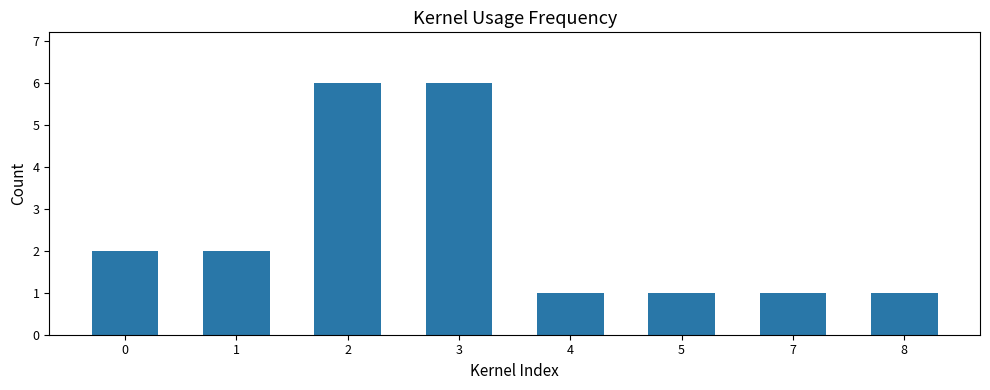

How many distinct data groups are displayed?

1